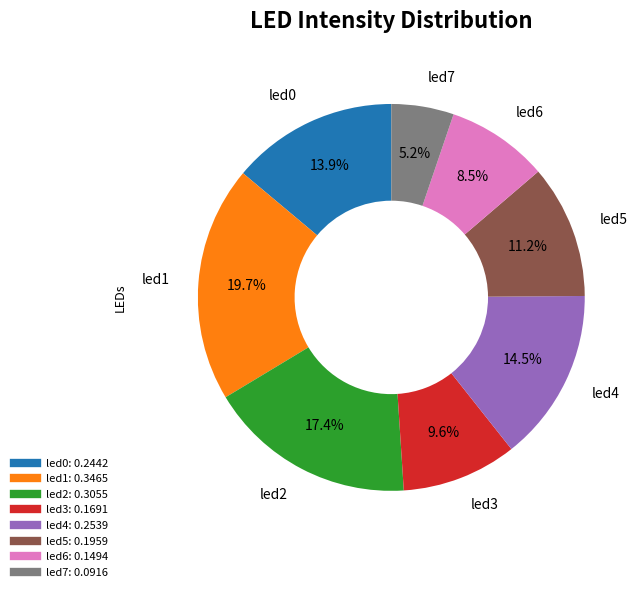

How many slices are in this pie chart?

8